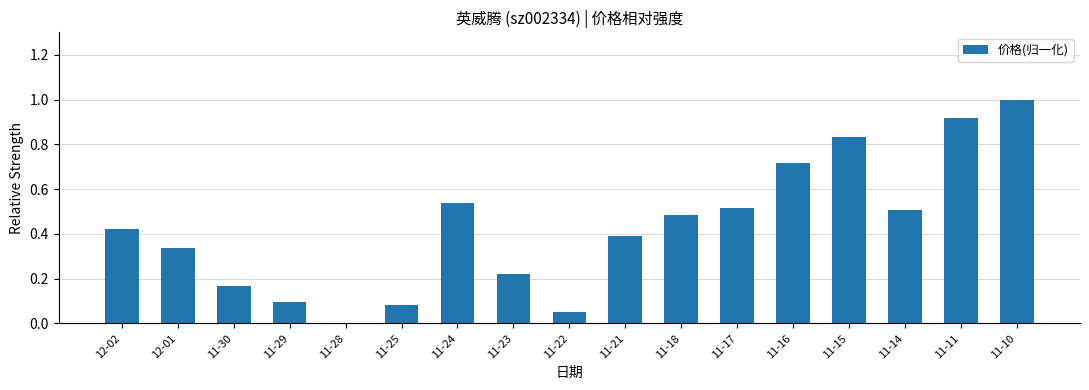

Between 11-11 and 11-21, which is larger?

11-11